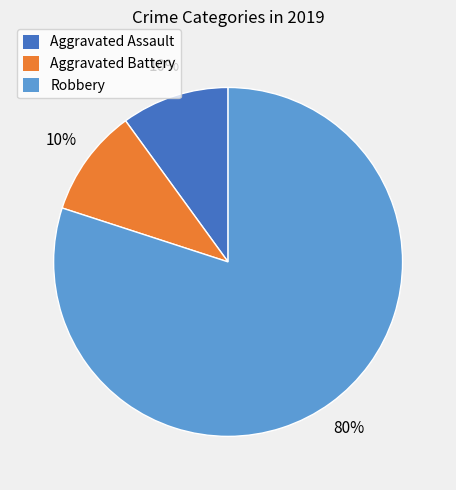

Is there a majority slice in this chart?

Yes